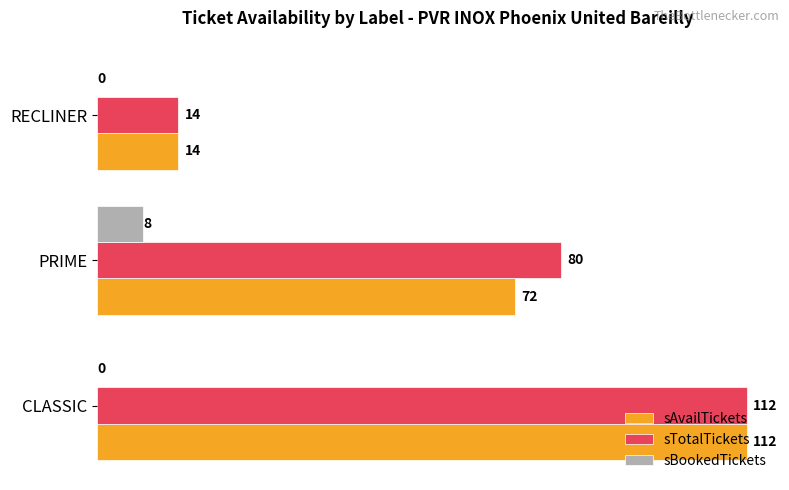

What is the maximum value for sAvailTickets?

112